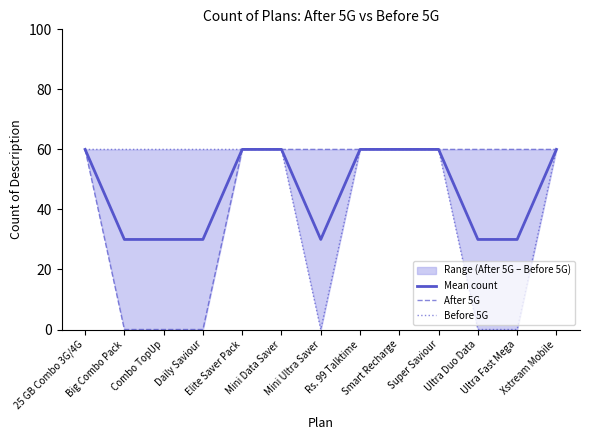

What position from the right is Mini Data Saver?

8